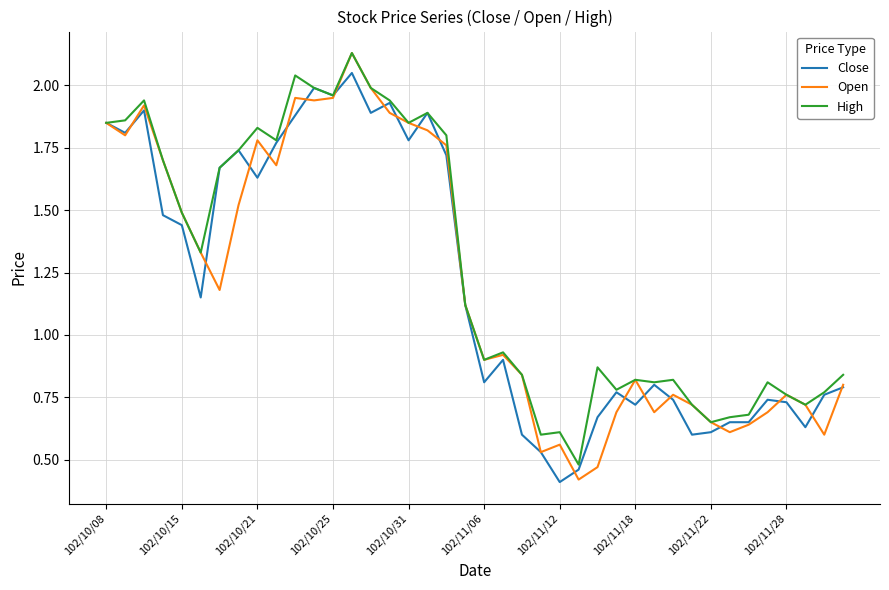

Which series has the largest total across all categories?

High